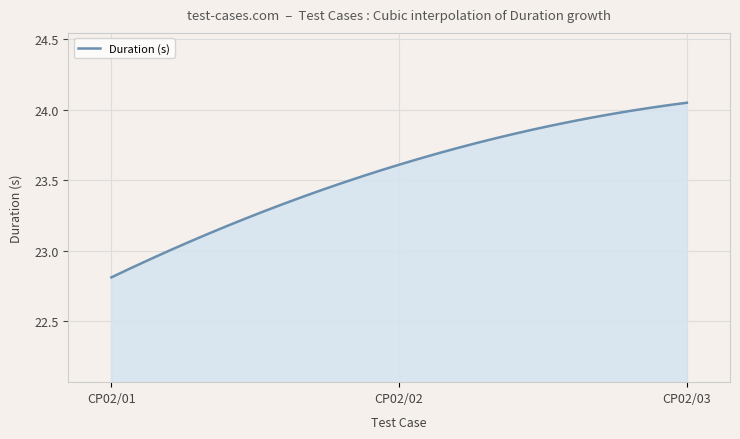

What is the sum of all values?

7064.9